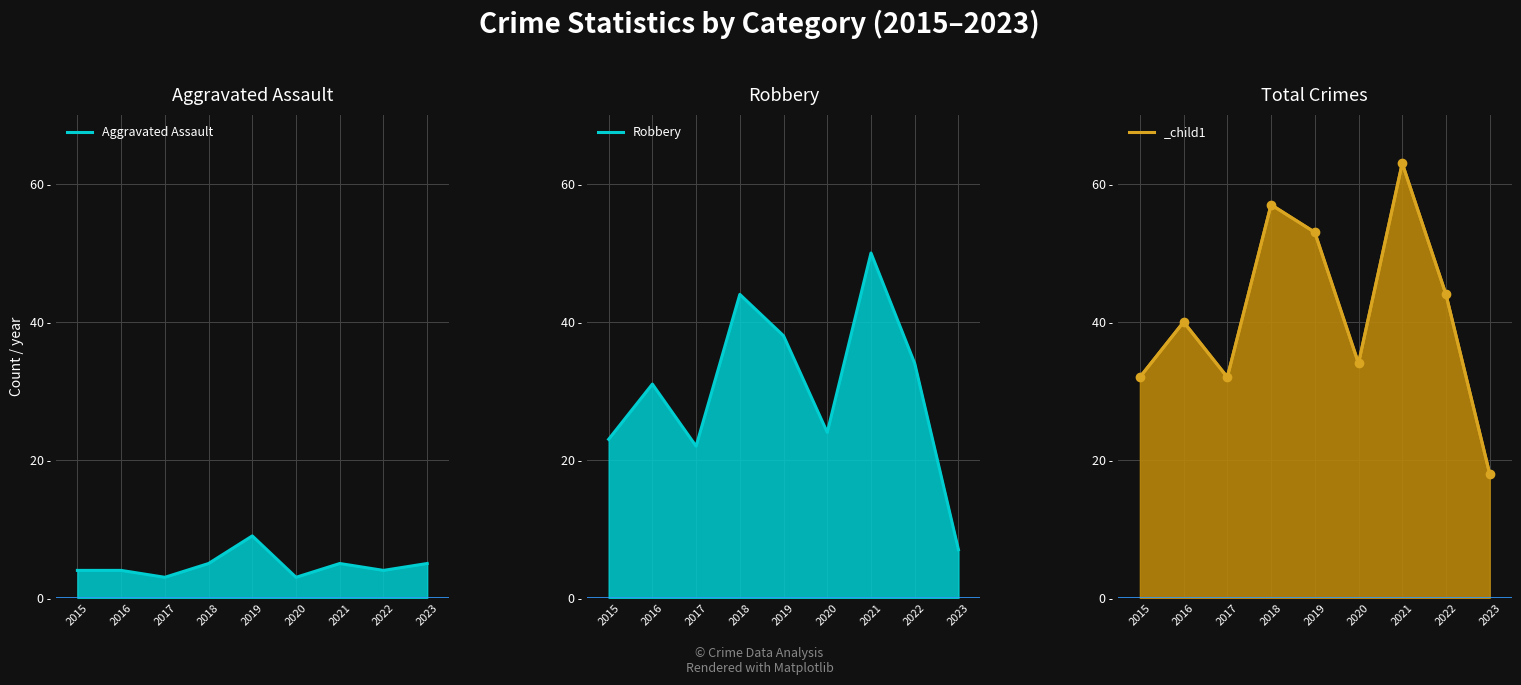

Reading left to right, transcribe all the data shown in this chart.

Aggravated Assault: 2015=4	2016=4	2017=3	2018=5	2019=9	2020=3	2021=5	2022=4	2023=5
Robbery: 2015=23	2016=31	2017=22	2018=44	2019=38	2020=24	2021=50	2022=34	2023=7
Total: 2015=32	2016=40	2017=32	2018=57	2019=53	2020=34	2021=63	2022=44	2023=18